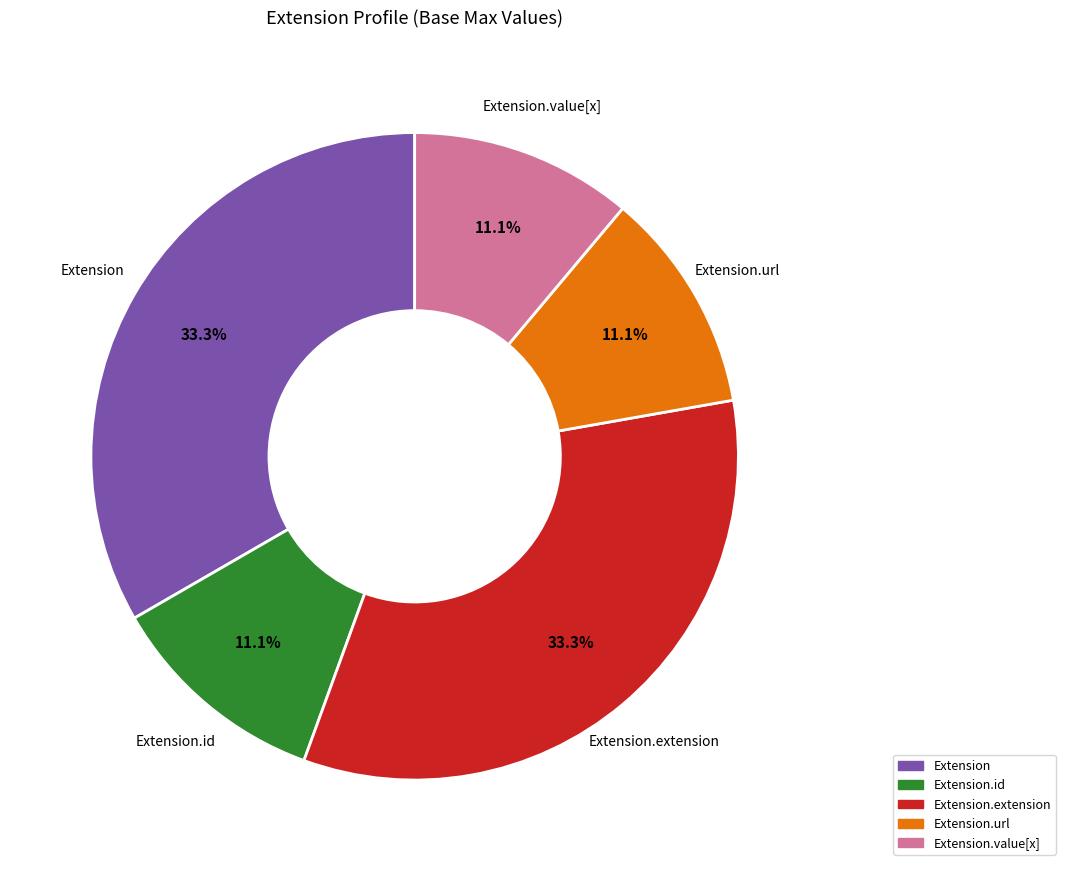

Is there a majority slice in this chart?

No